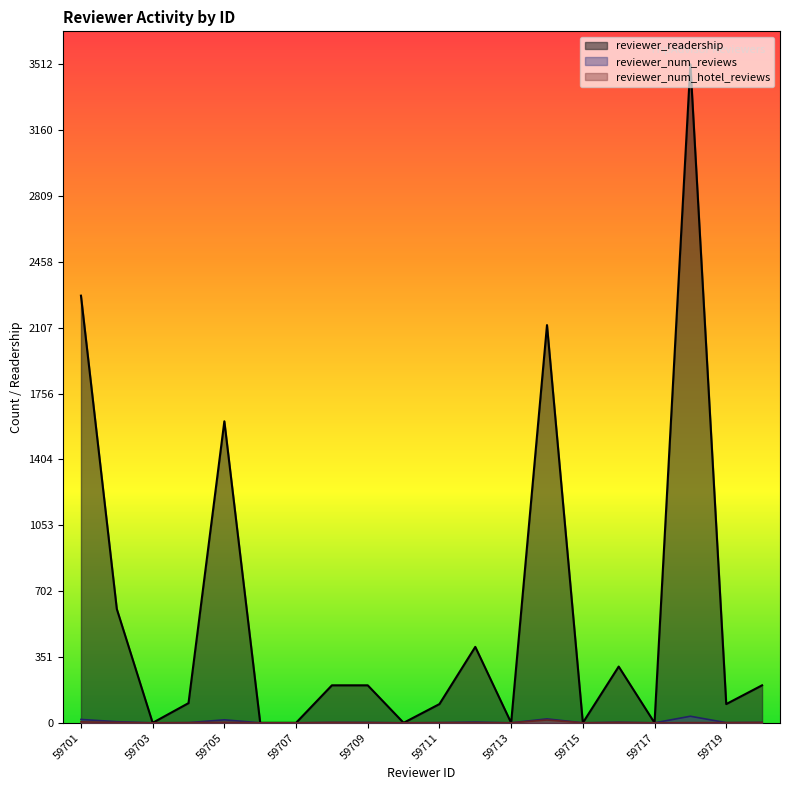

At which category does reviewer_num_hotel_reviews reach its first local peak?

59705